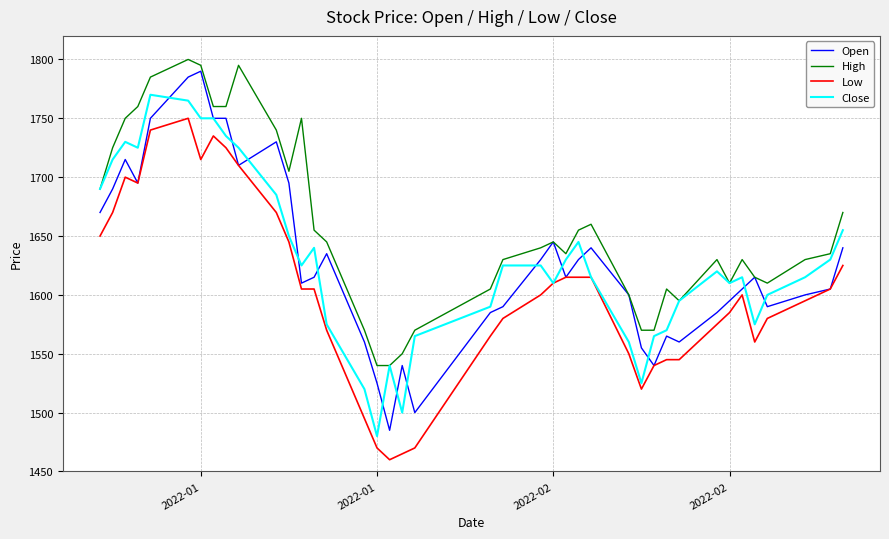

True or false: High has more than 1 interior local peaks.

True